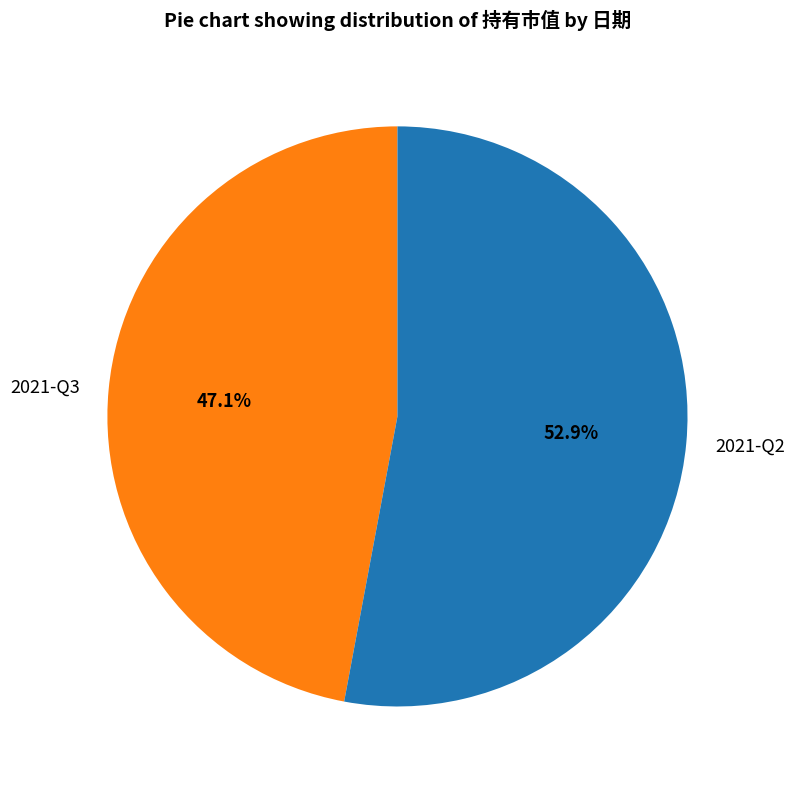

What is the largest slice in the pie chart?

2021-Q2